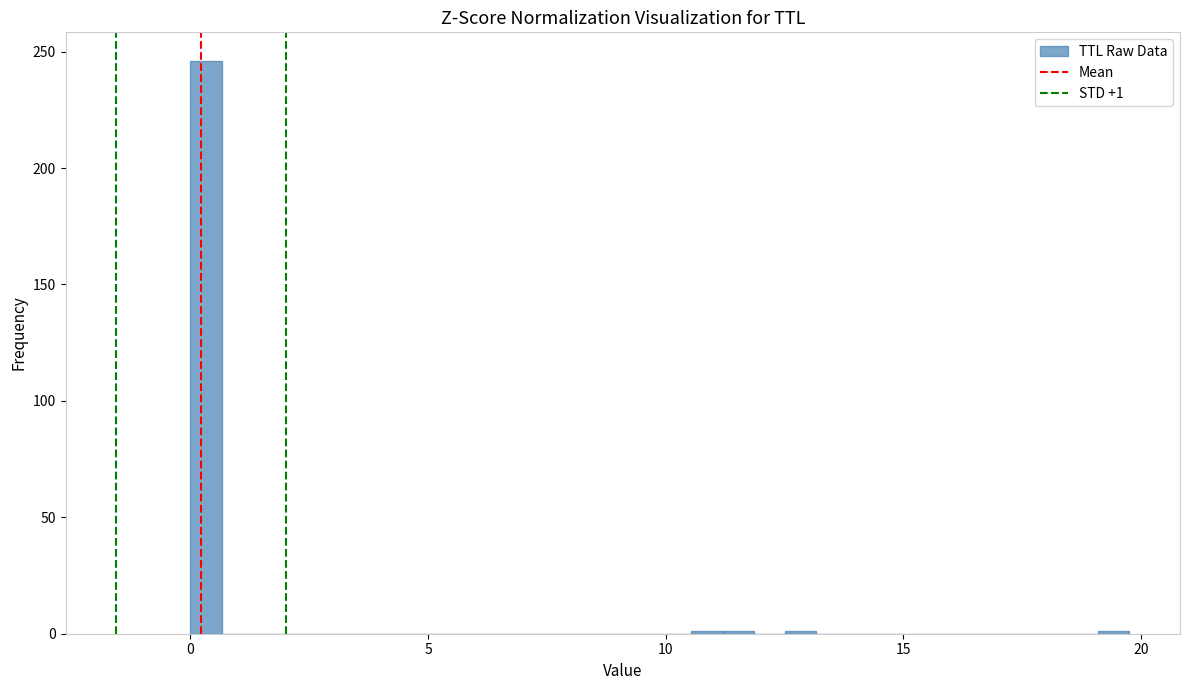

Read against the x-axis, roughly where is the centre of the tallest bar?

0.5